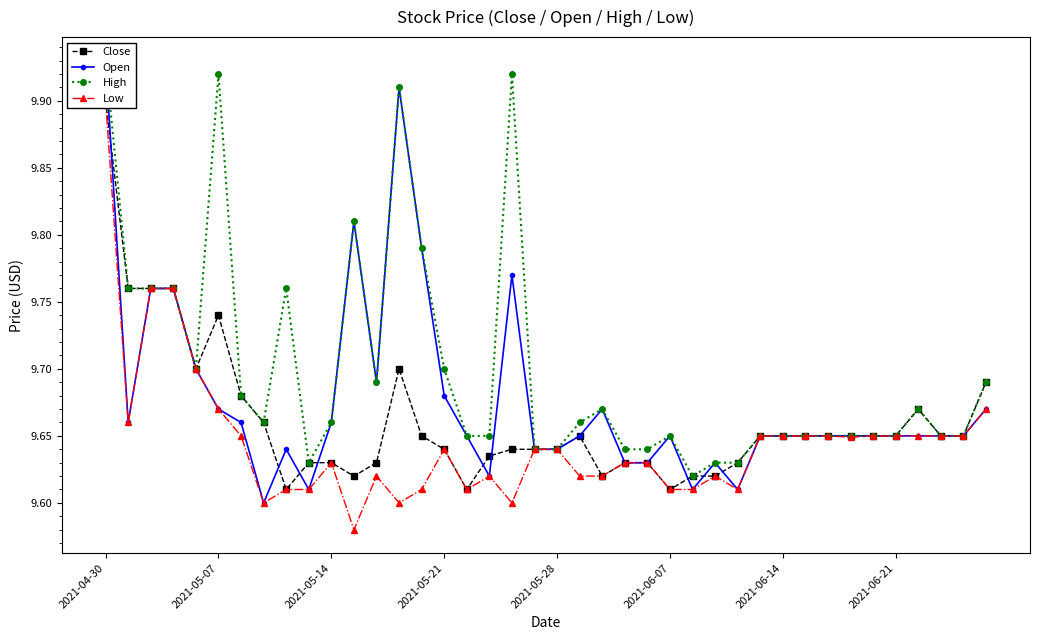

Between 24 and 17, which is larger?

17